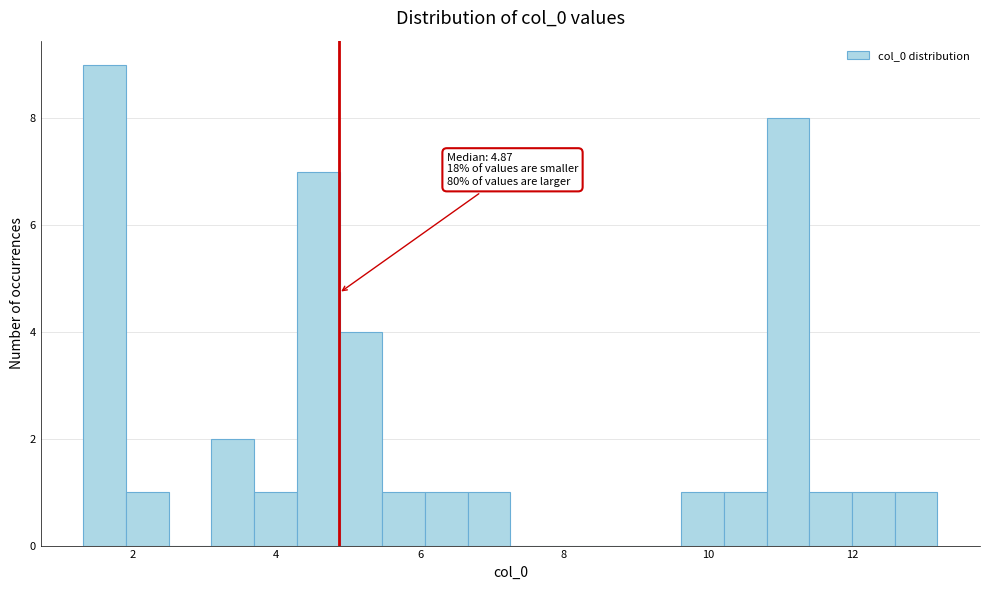

Read against the x-axis, roughly where is the centre of the tallest bar?

1.6